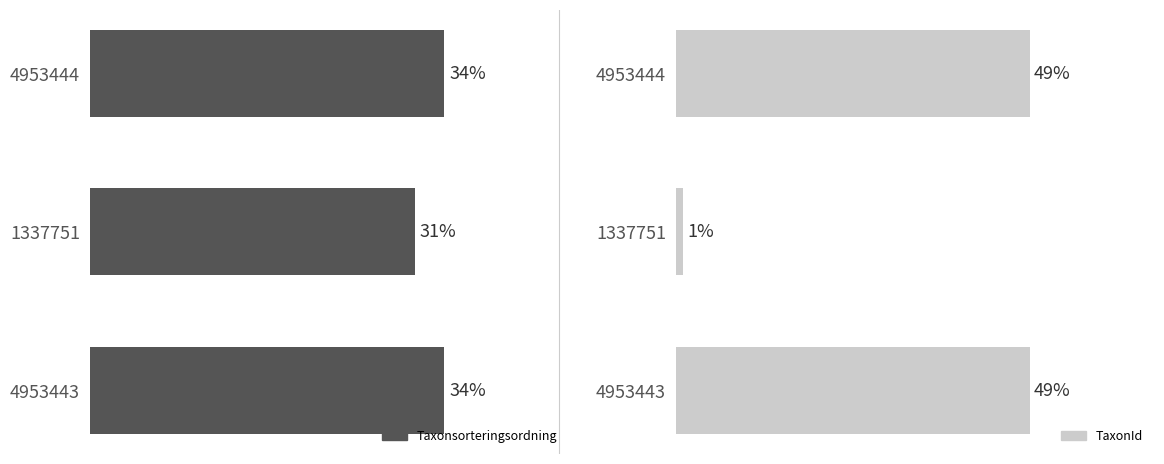

Reading left to right, what are all the values shown in this chart?

Taxonsorteringsordning: 34.3	31.4	34.3
TaxonId: 49.5	1.1	49.5